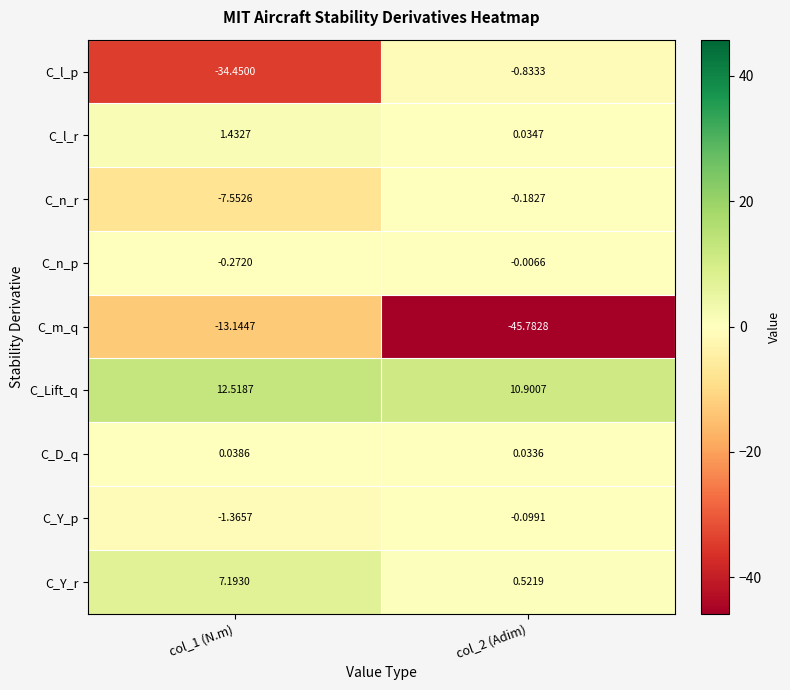

At which category is the sum across all series the highest?

col_2 (Adim)